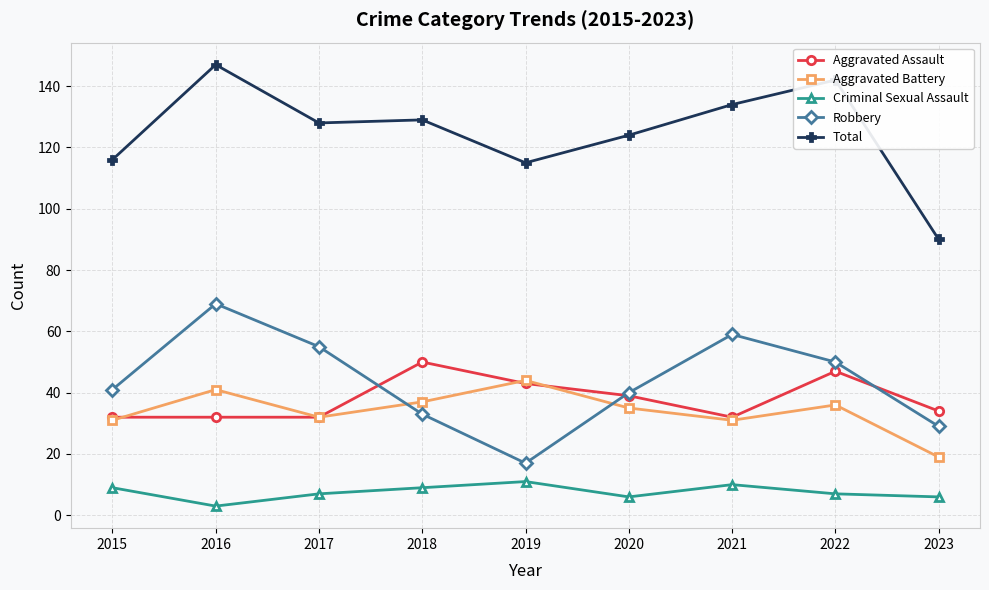

How many lines are shown in the chart?

5